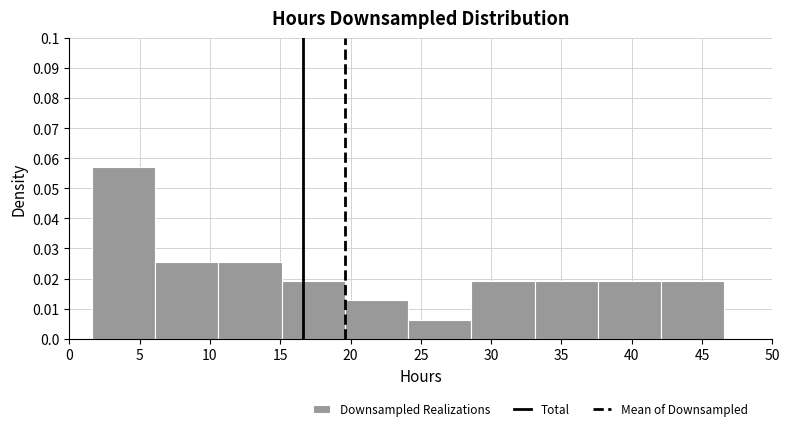

Reading left to right, list every bar in this chart as the range it spans on the x-axis followed by its height. Neither the bar edges nor the heights are printed on the chart, so give them approximately, as read against the axes.

1.5 to 6.0: 0.057
6.0 to 10.5: 0.025
10.5 to 15.0: 0.025
15.0 to 19.5: 0.019
19.5 to 24.0: 0.013
24.0 to 28.5: 0.006
28.5 to 33.0: 0.019
33.0 to 37.5: 0.019
37.5 to 42.0: 0.019
42.0 to 46.5: 0.019